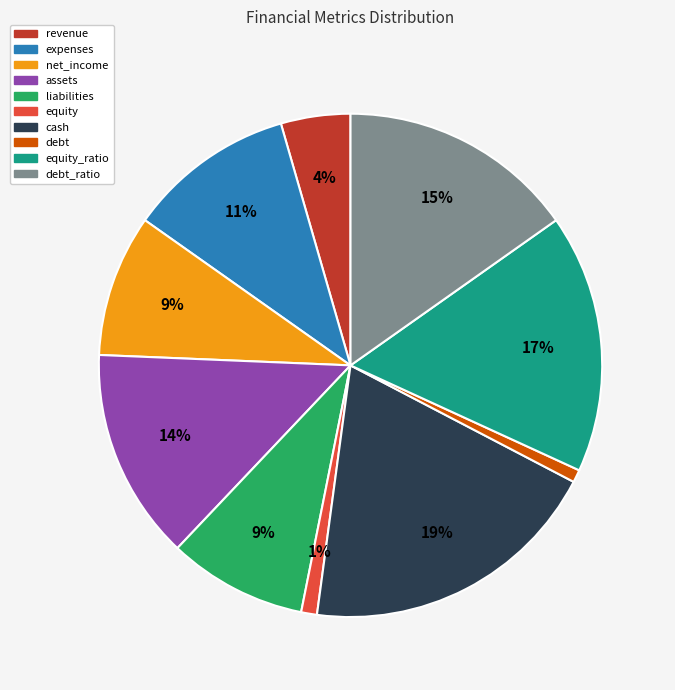

To the nearest percent, what is the average slice percentage?

10%